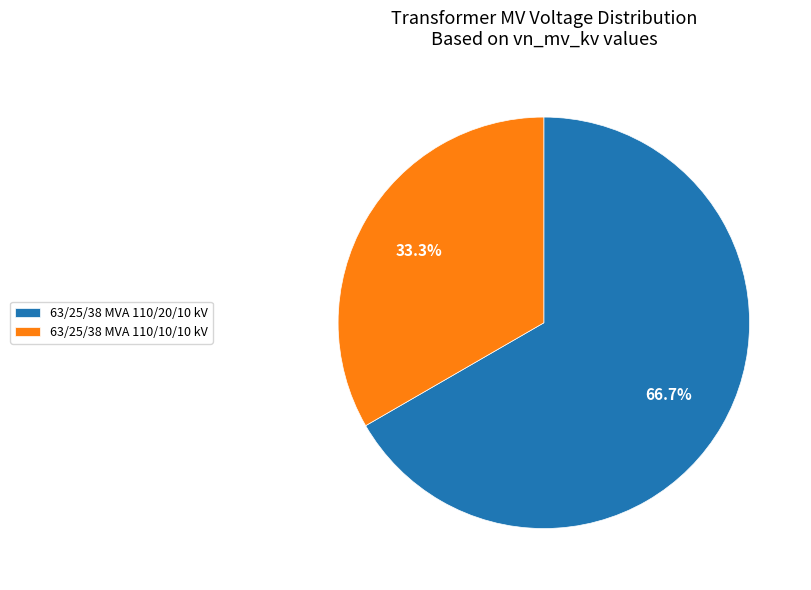

Approximately how many times larger is the value at 63/25/38 MVA 110/10/10 kV compared to 63/25/38 MVA 110/20/10 kV?

0.5